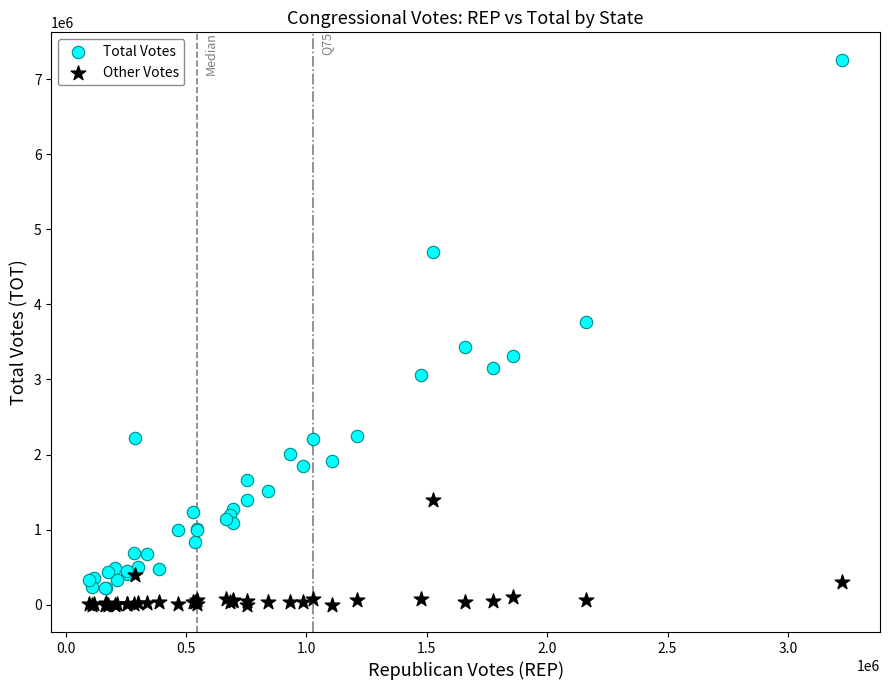

Which series contains the highest Y value?

Total Votes